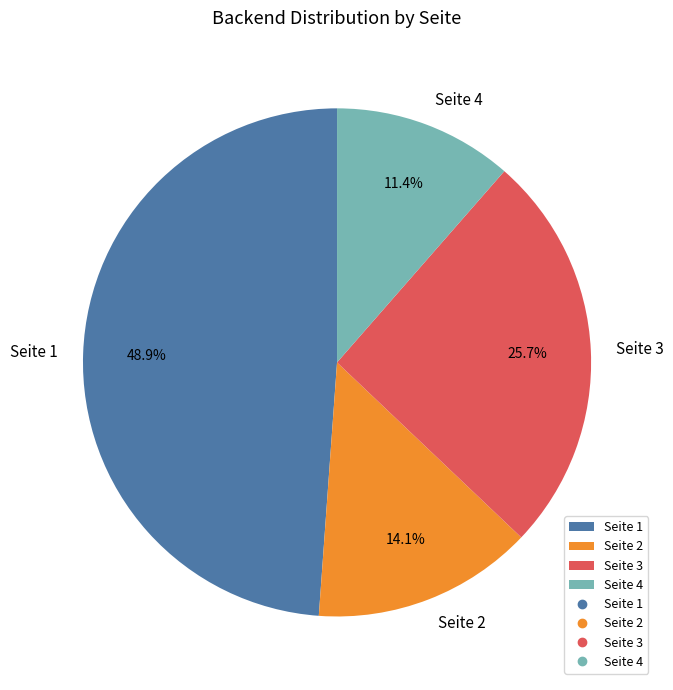

How many slices are in this pie chart?

4